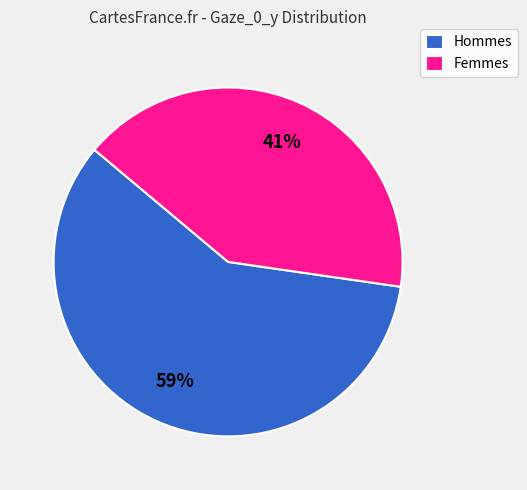

Rank the categories by value from lowest to highest.

Femmes, Hommes